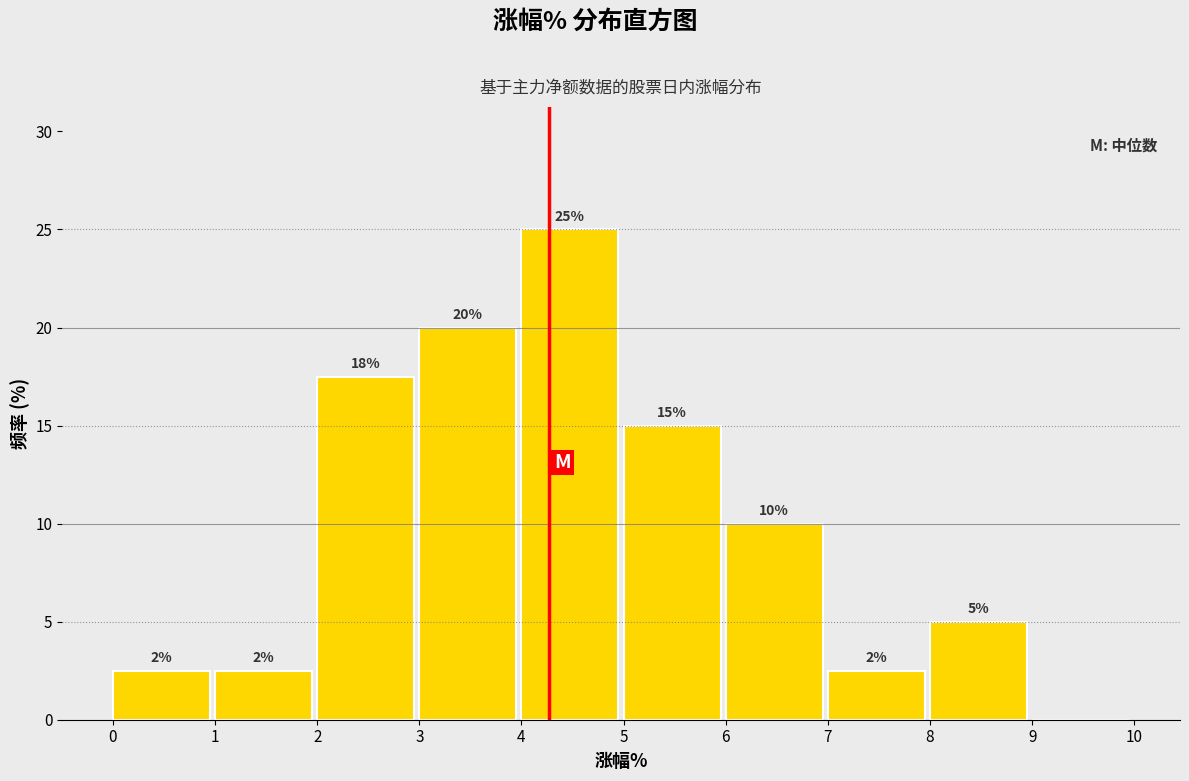

Which range on the x-axis has the tallest bar?

4 to 5